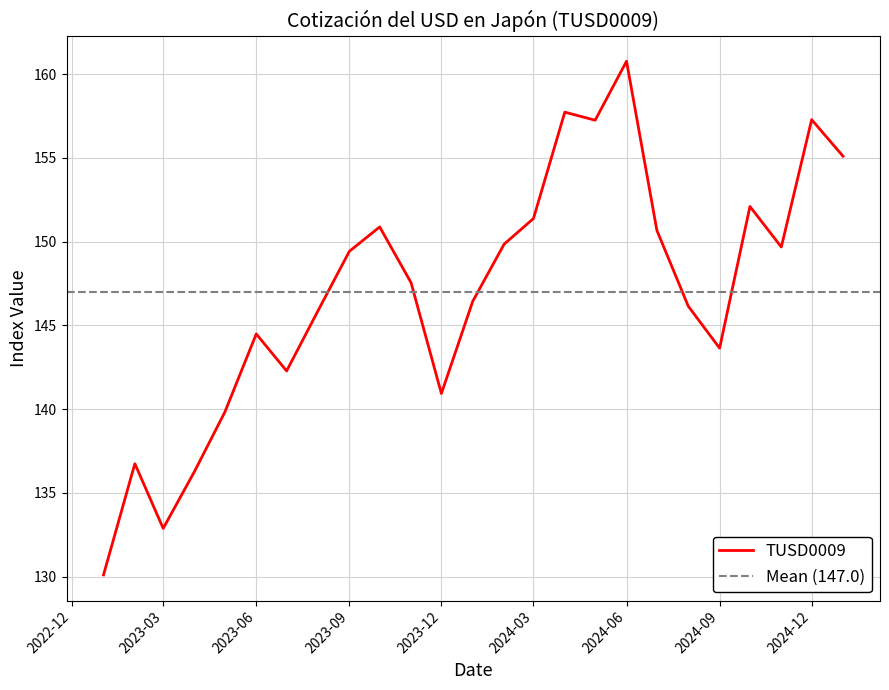

What is the maximum value shown in the chart?

160.8